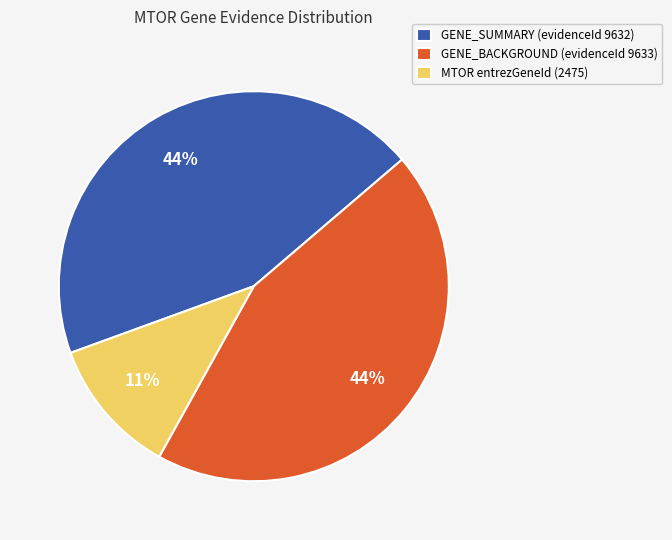

What percentage is the GENE_SUMMARY (evidenceId 9632) slice, to the nearest percent?

44%